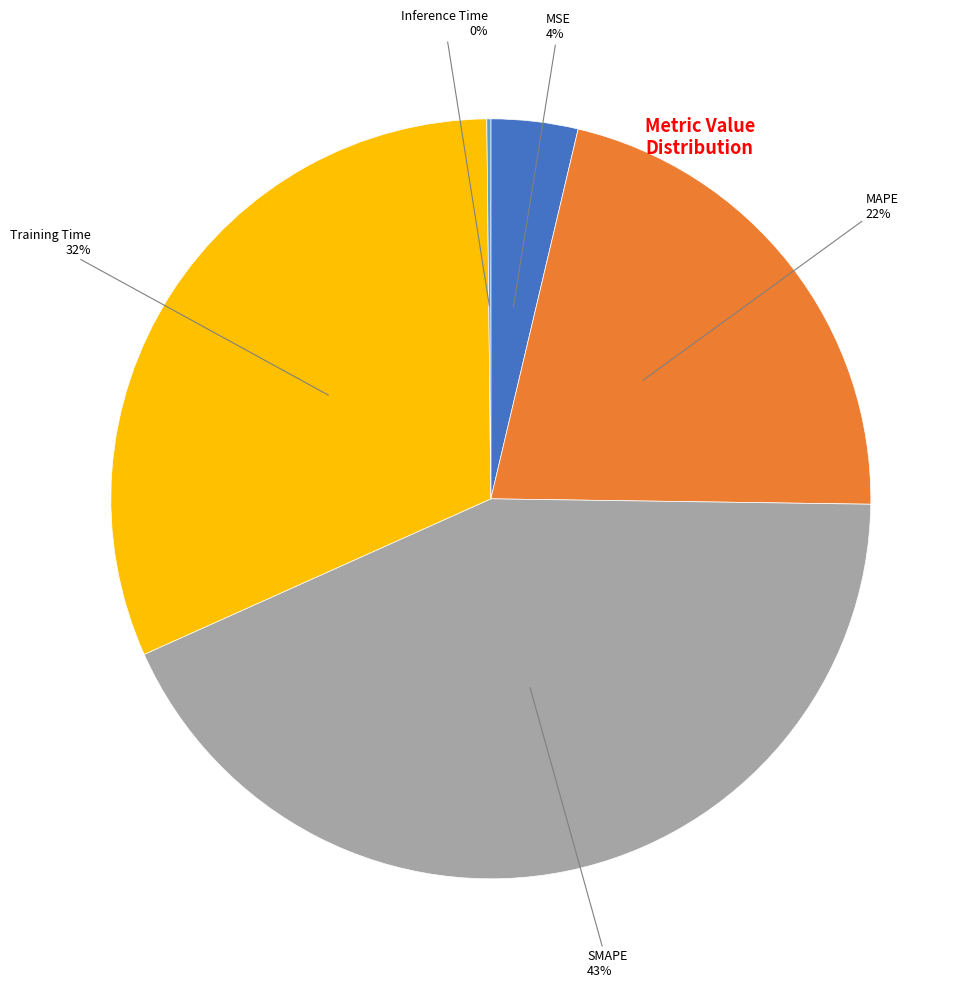

To the nearest percent, what is the difference between the largest and smallest slice percentages?

43%